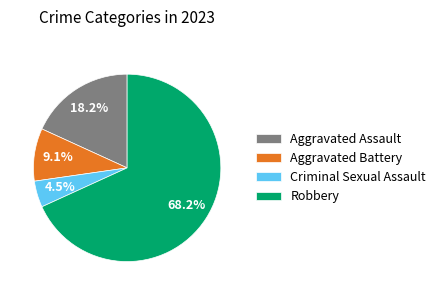

Which has a higher value, Aggravated Battery or Aggravated Assault?

Aggravated Assault